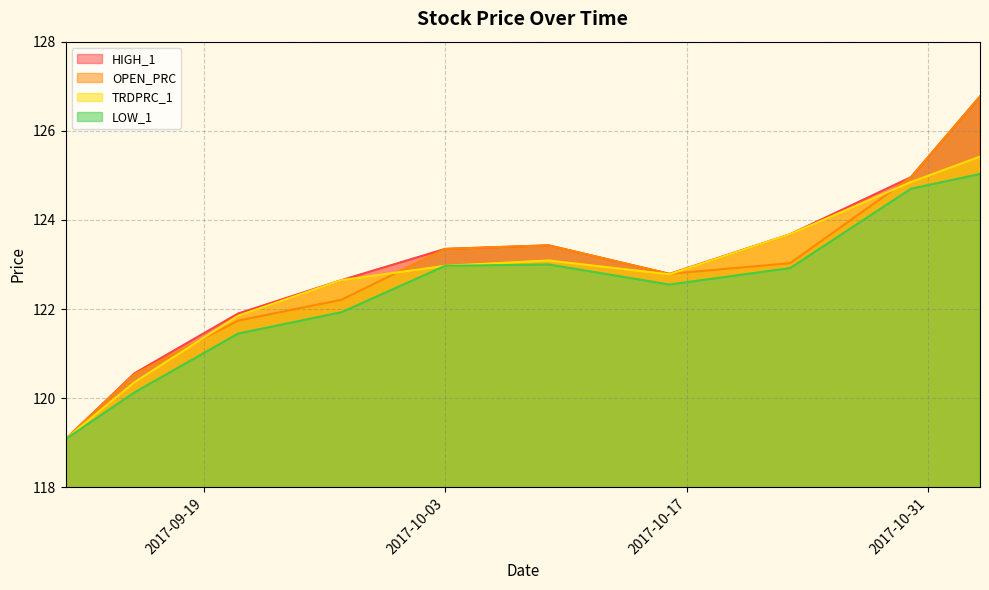

What is the sum of all TRDPRC_1 values?

1226.7